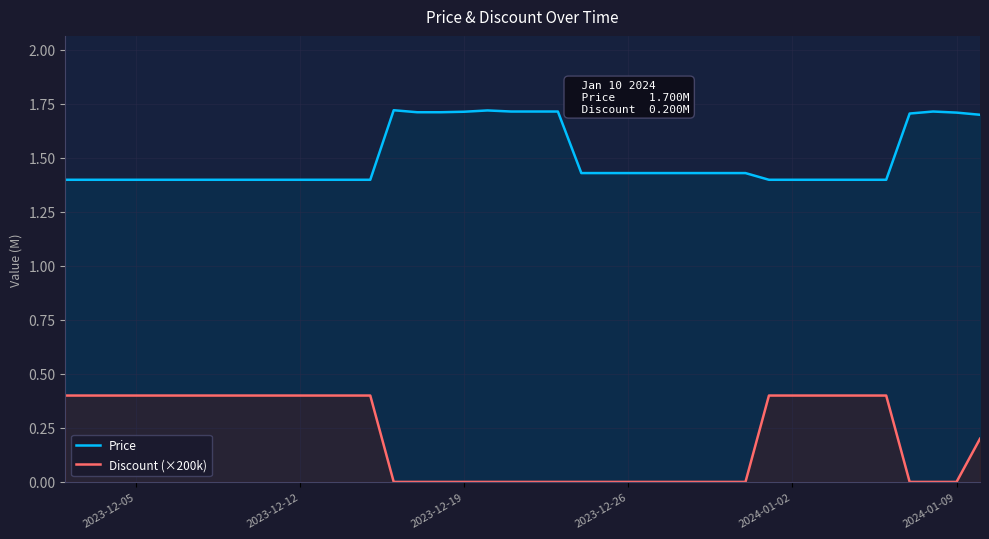

True or false: Discount (×200k) and Price intersect in this chart.

False